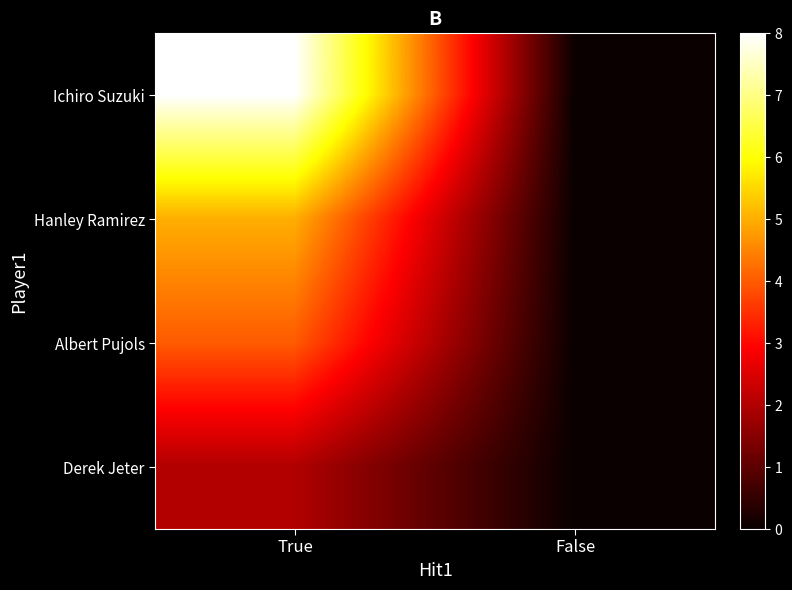

Which series changed the most between True and False?

Ichiro Suzuki